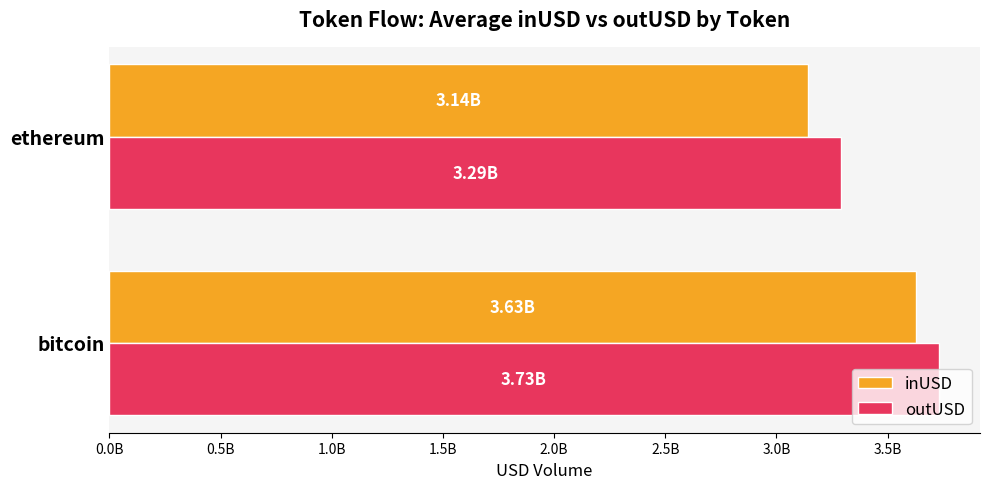

What are all the series names shown in the legend?

inUSD, outUSD